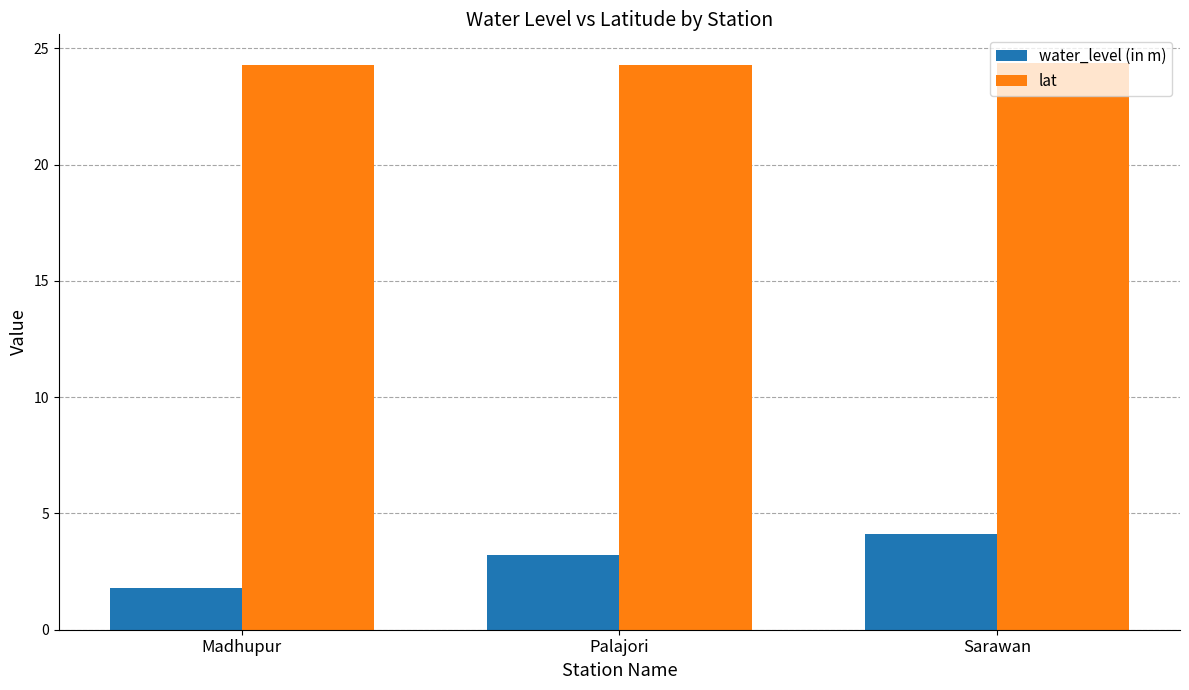

What is the average value of the water_level (in m) series?

3.0